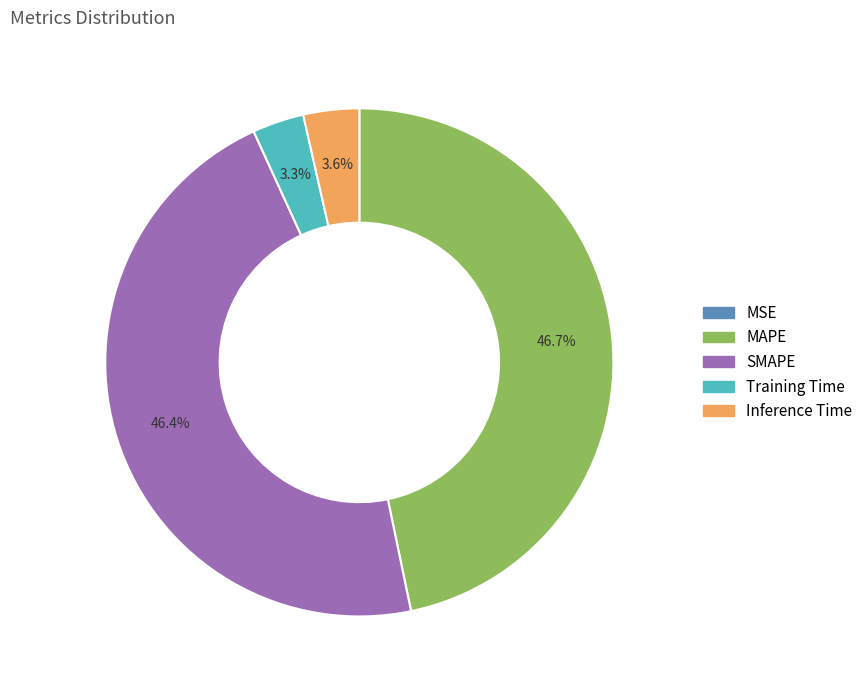

How much of the chart is everything except SMAPE?

53.6%